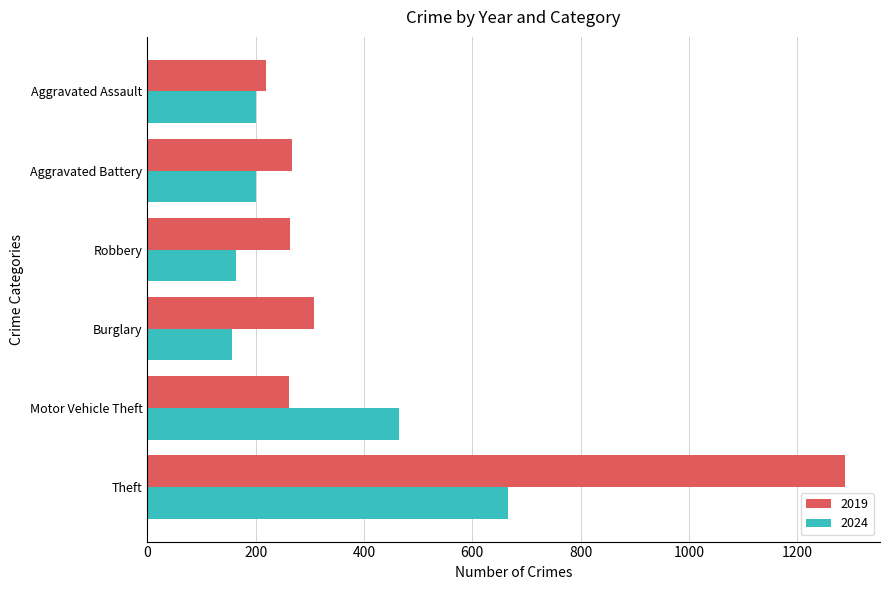

At which category is the sum across all series the highest?

Theft